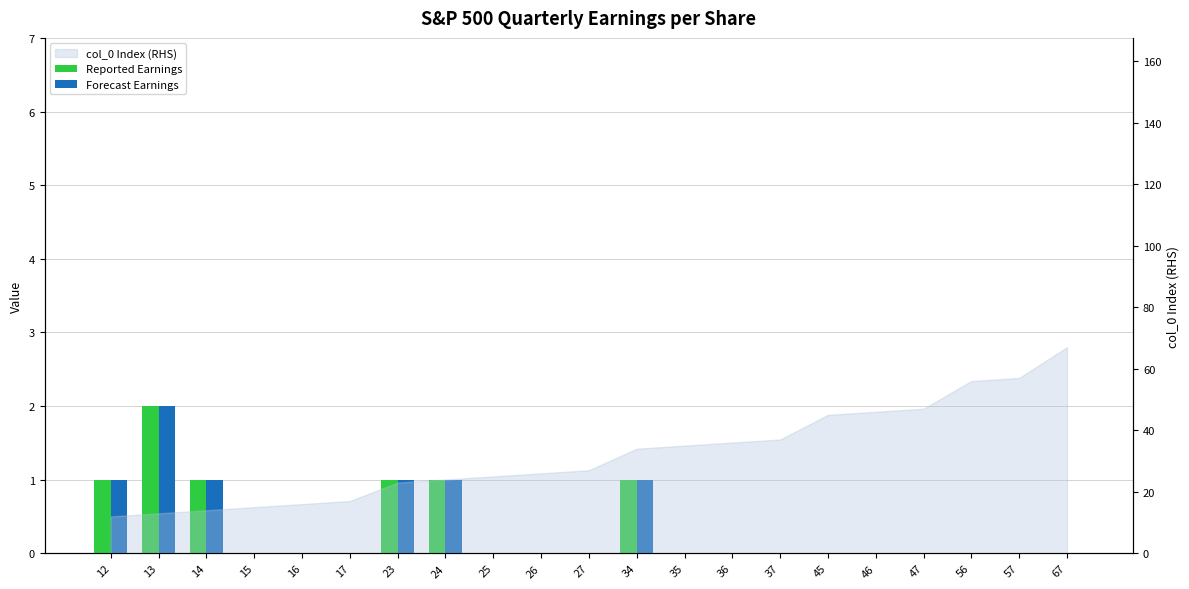

Which series has the widest spread of values?

Reported Earnings